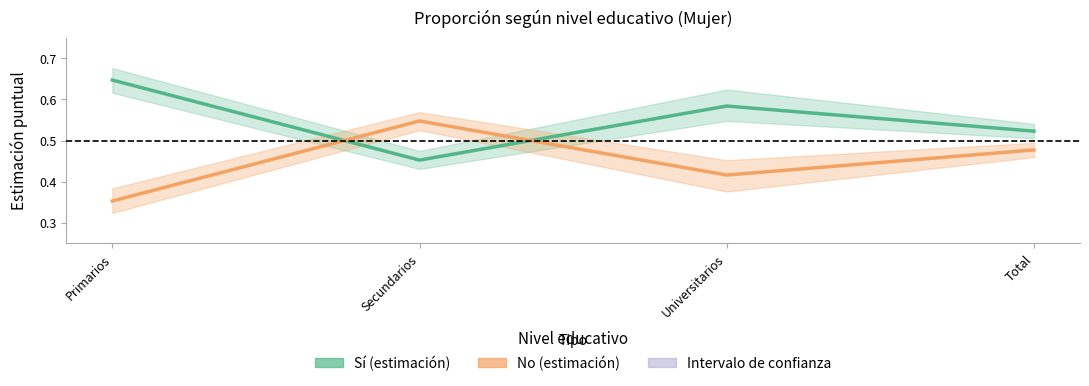

Reading left to right, extract all data points from this chart.

Sí: 0.6	0.5	0.6	0.5
No: 0.4	0.5	0.4	0.5